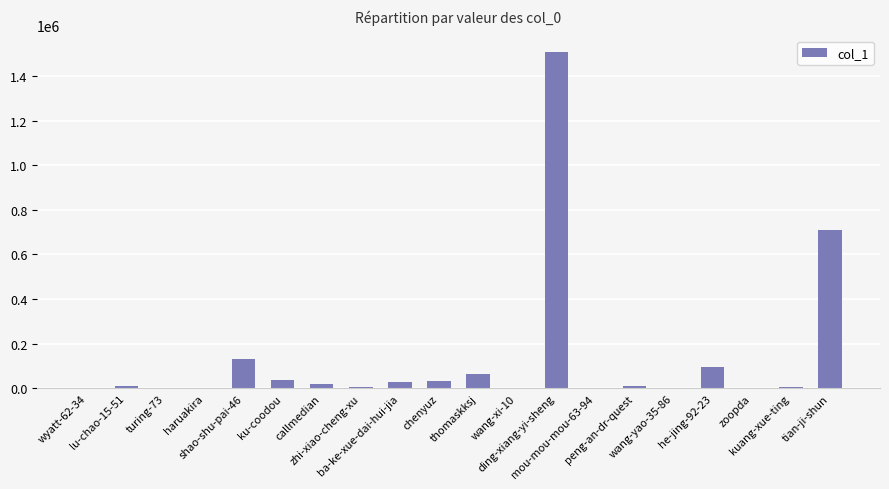

What is the sum of the values at callmedian and wang-xi-10?

21620